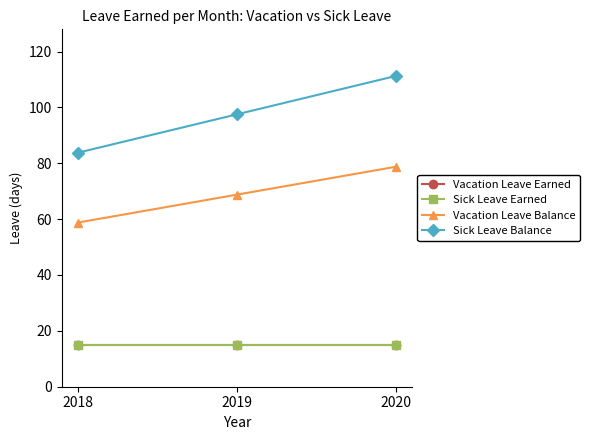

How many lines are shown in the chart?

4